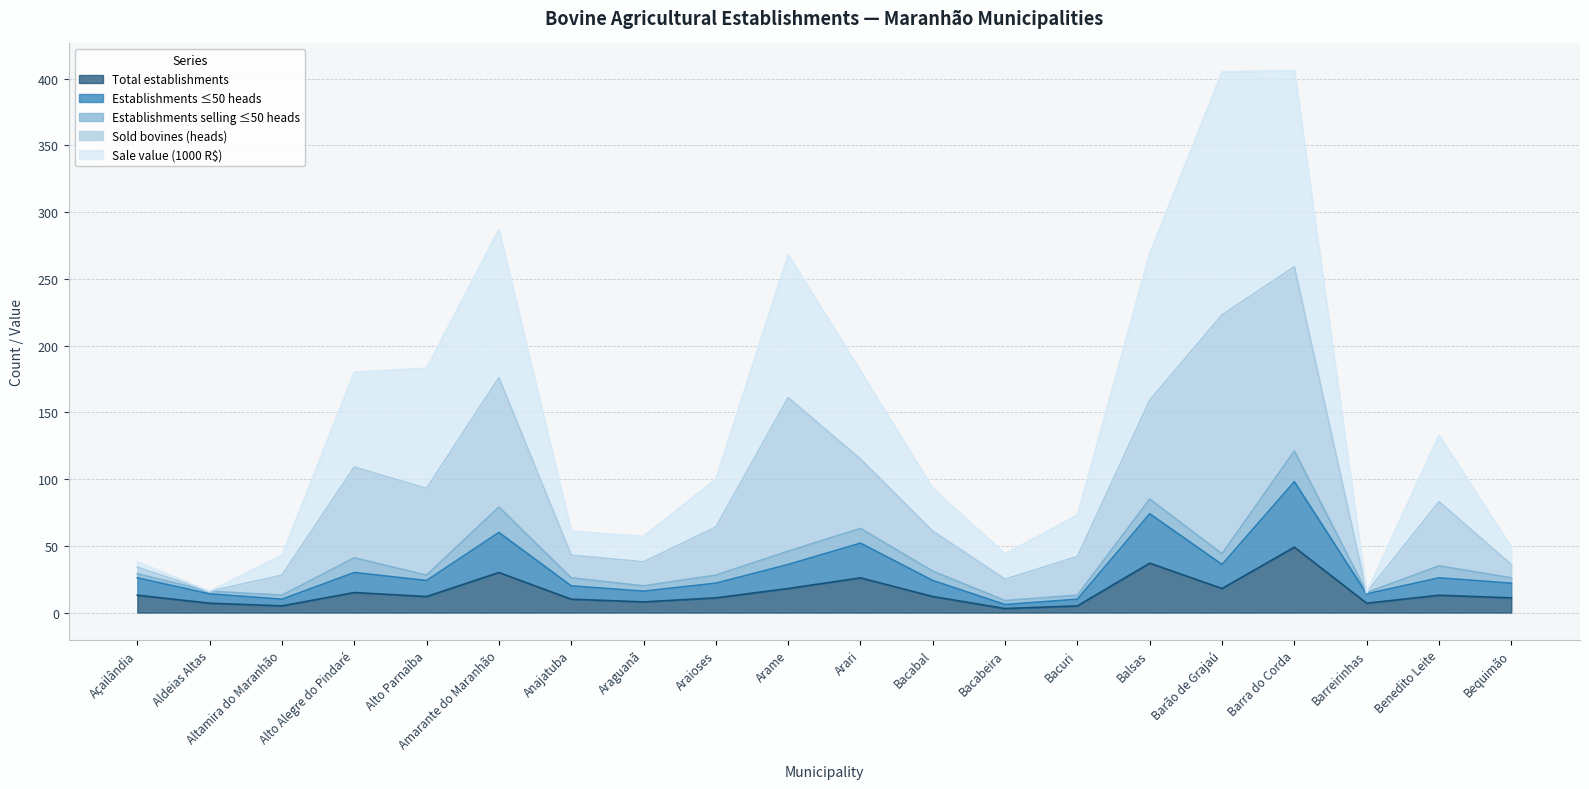

Rank the categories by Establishments ≤50 heads value from lowest to highest.

Bacabeira, Altamira do Maranhão, Bacuri, Aldeias Altas, Barreirinhas, Araguanã, Anajatuba, Araioses, Bequimão, Alto Parnaíba, Bacabal, Açailândia, Benedito Leite, Alto Alegre do Pindaré, Arame, Barão de Grajaú, Arari, Amarante do Maranhão, Balsas, Barra do Corda